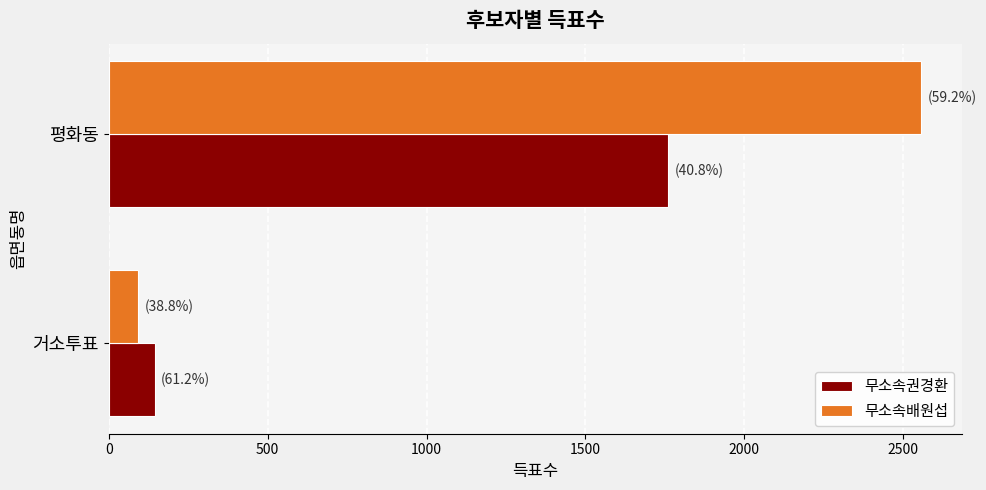

Rank the categories by 무소속배원섭 value from highest to lowest.

평화동, 거소투표